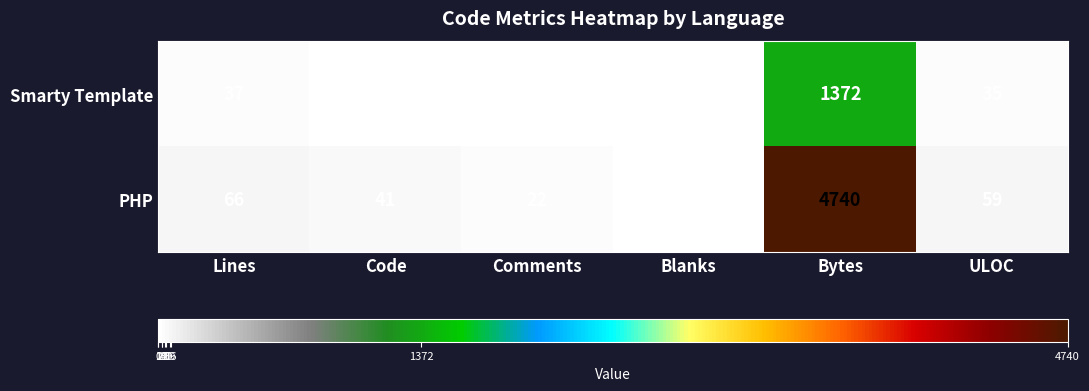

Where does the PHP series first go above 59?

Lines